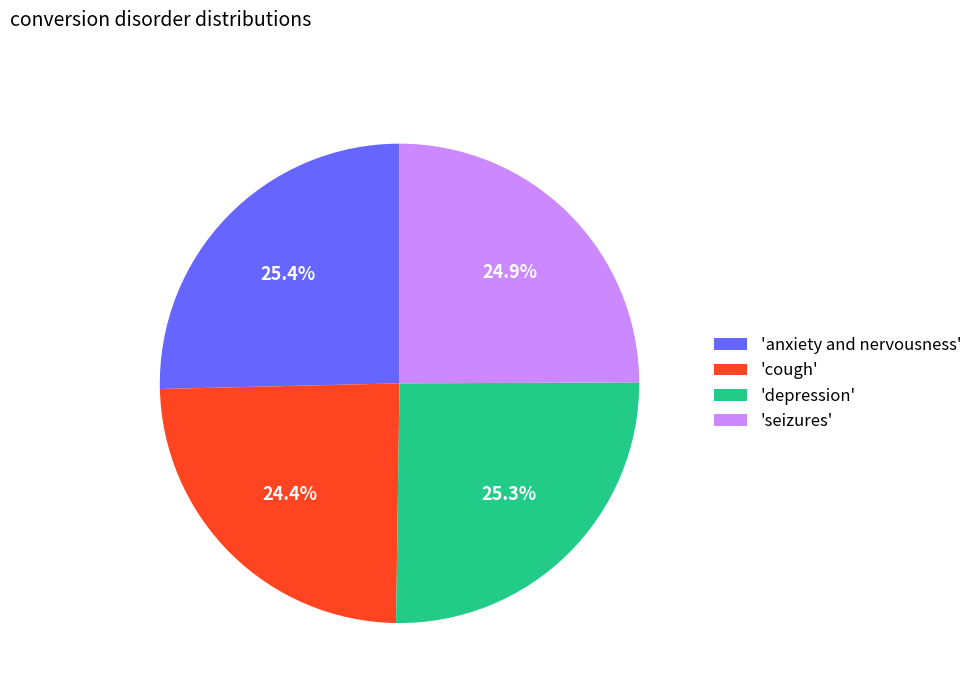

Combined, do 'seizures' and 'cough' account for over 50%?

No